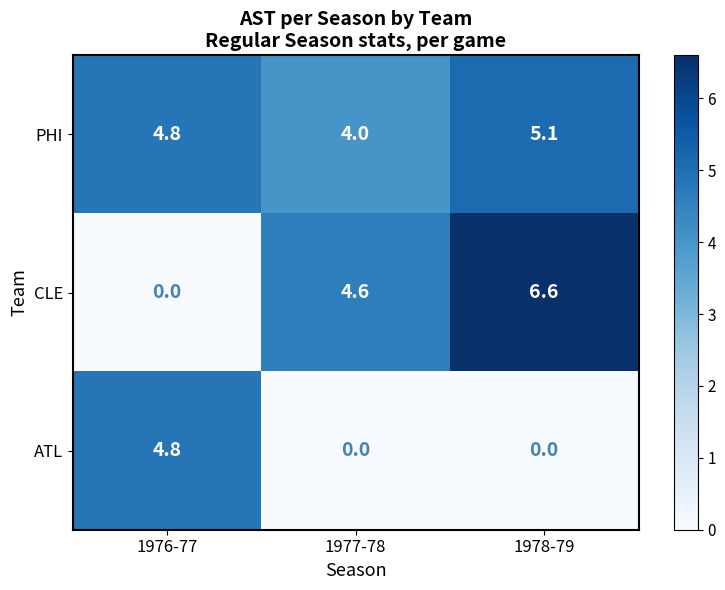

How many positive values does the ATL series have?

1